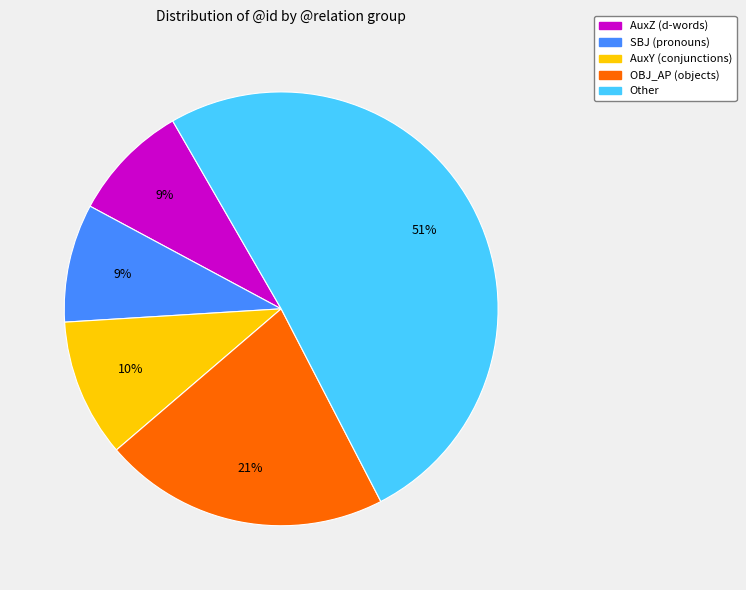

Is there a majority slice in this chart?

Yes